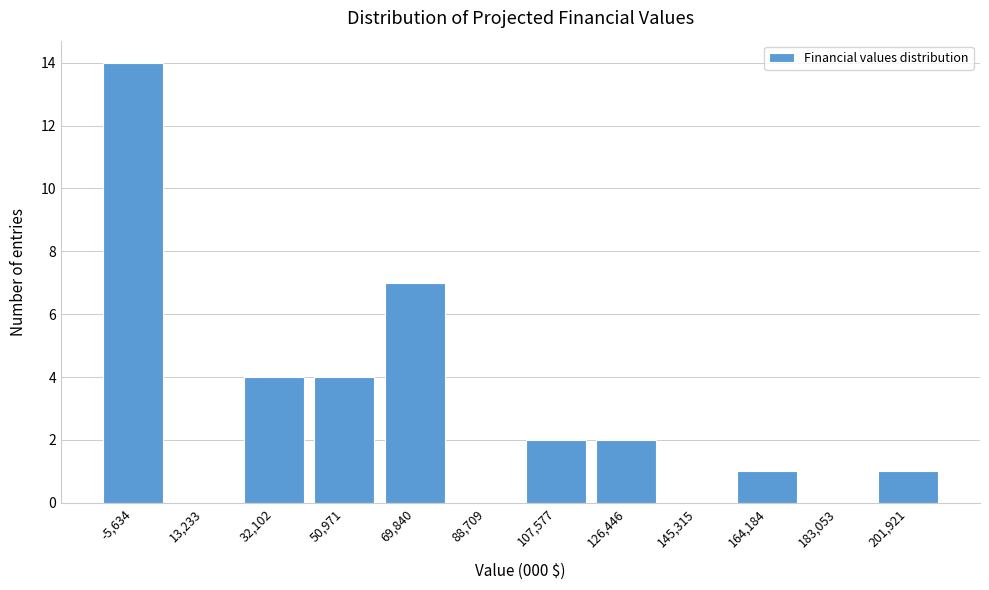

Reading left to right, extract all data points from this chart.

-5,634=14	13,233=0	32,102=4	50,971=4	69,840=7	88,709=0	107,577=2	126,446=2	145,315=0	164,184=1	183,053=0	201,921=1